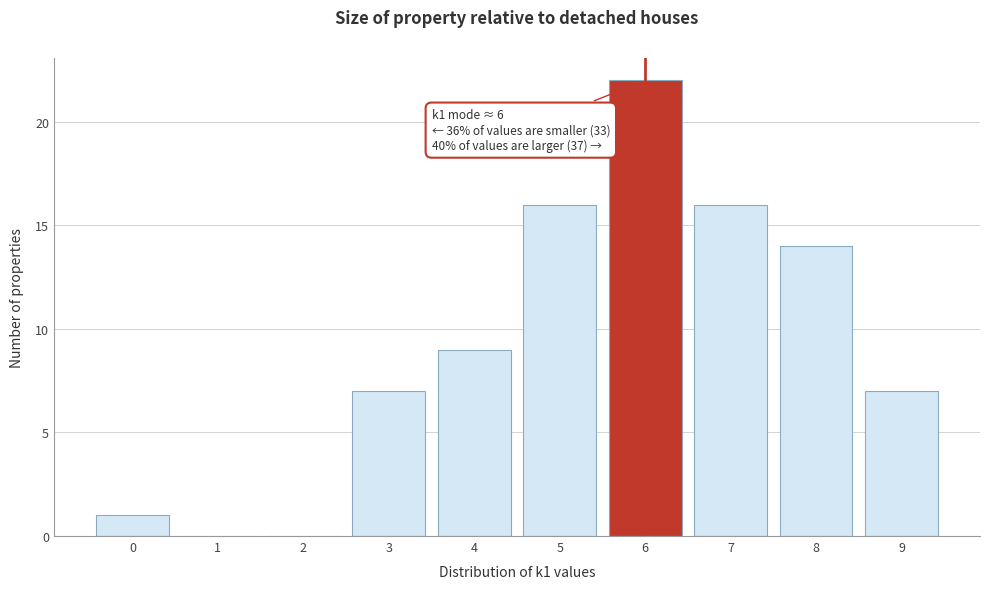

Over which range of the x-axis is the bar tallest?

5.5 to 6.5